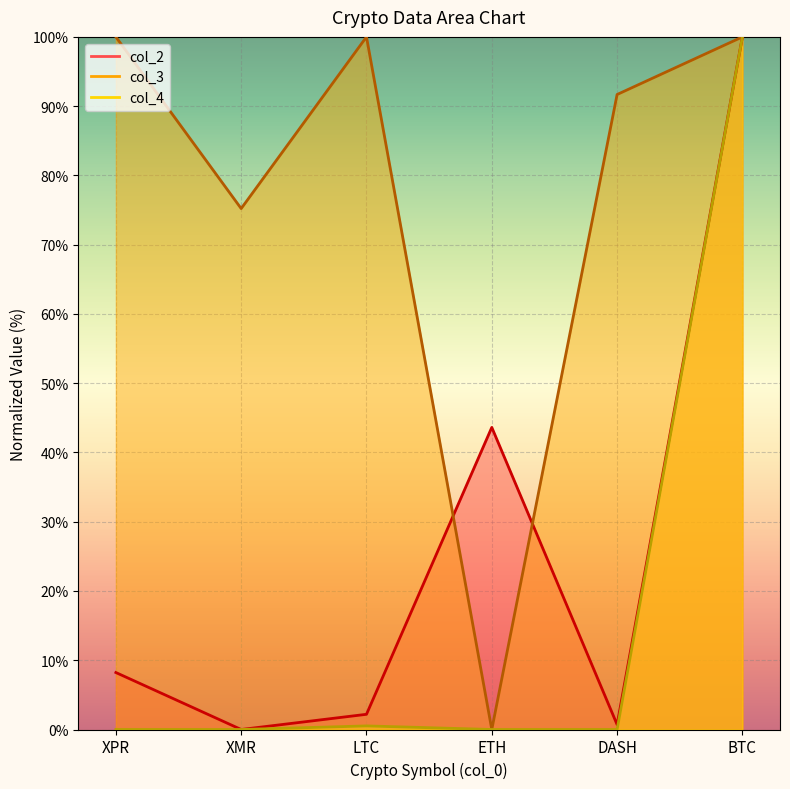

What is the label of the 5th point from the left?

DASH